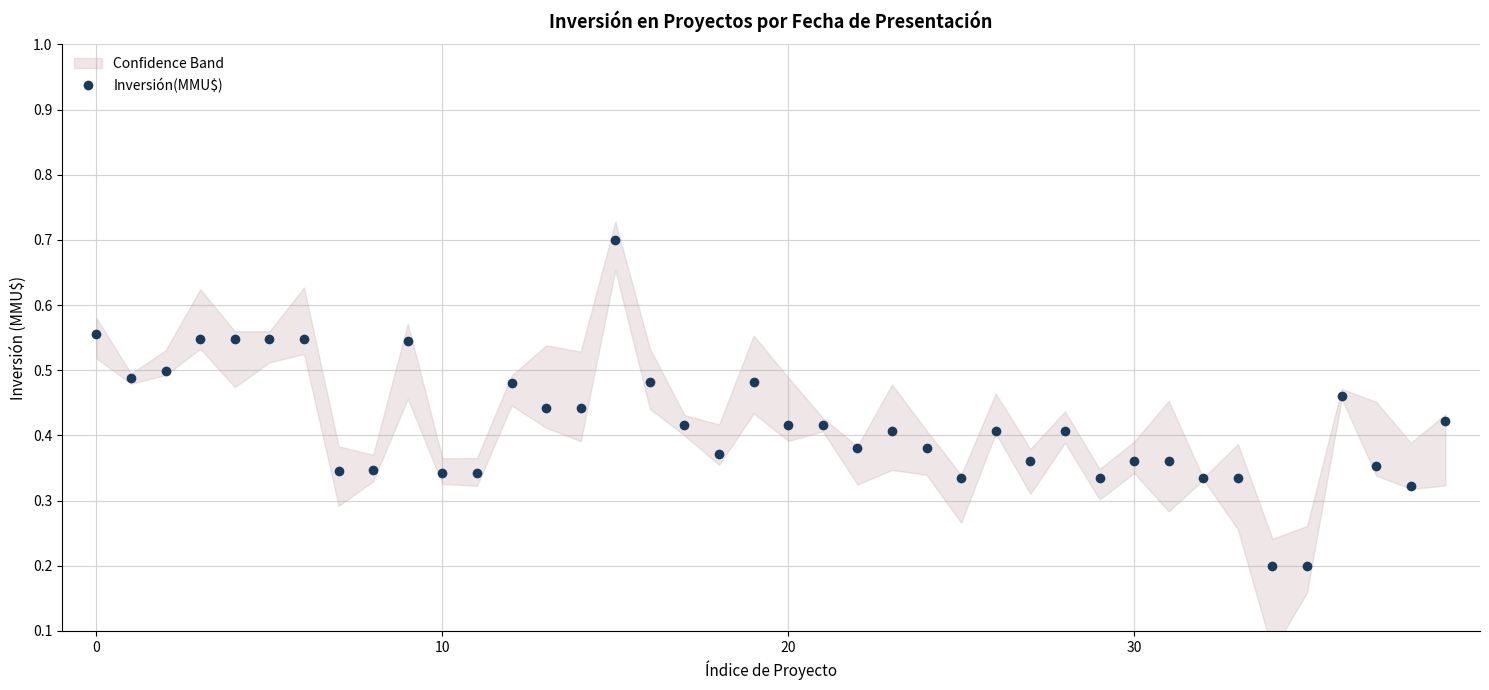

What is the label of the 17th point from the left?

16